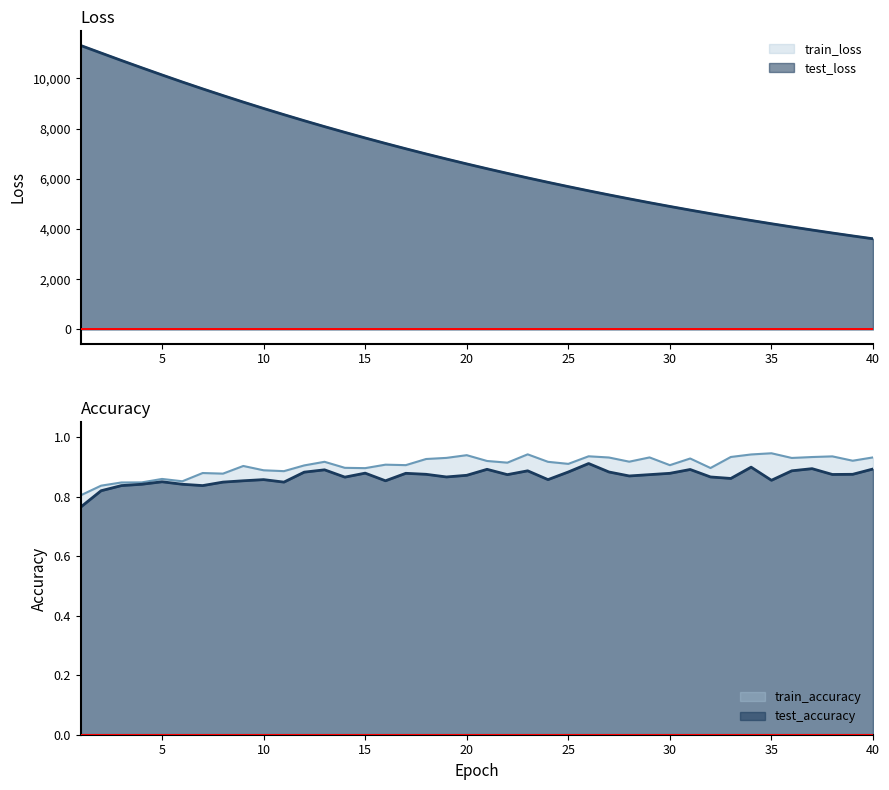

Which series has the largest total across all categories?

test_loss